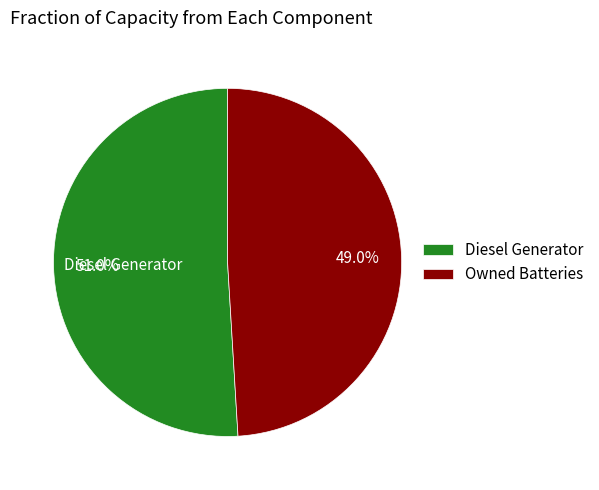

Do Owned Batteries and Diesel Generator together represent more than half of the pie?

Yes